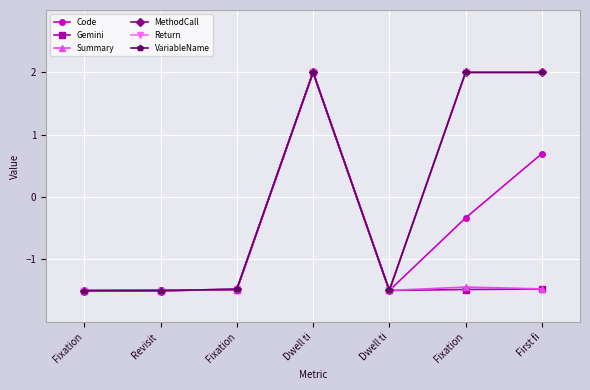

Does the chart have visible grid lines?

Yes